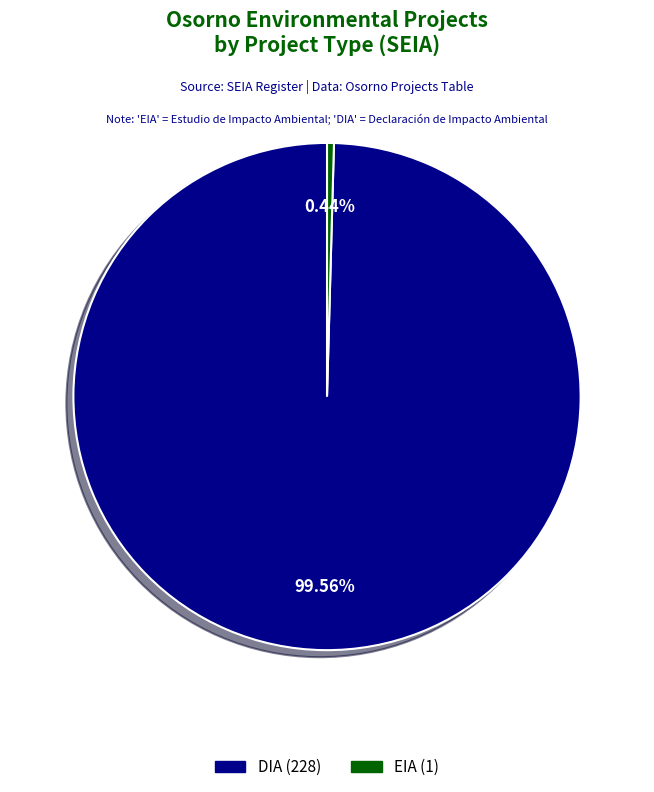

To the nearest percent, what portion does EIA represent?

1%